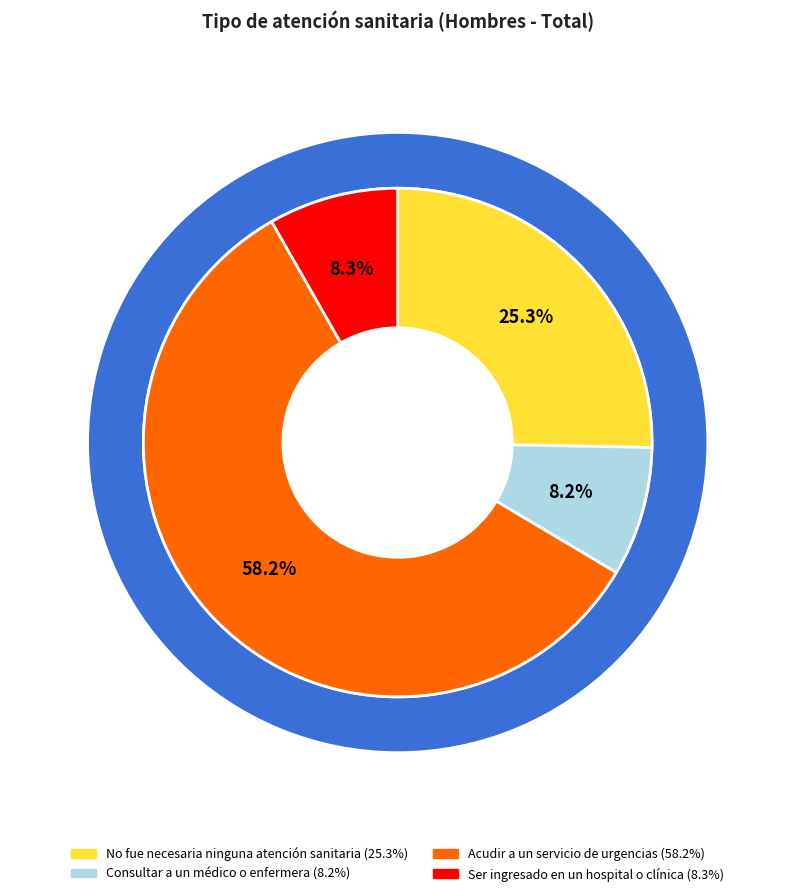

To the nearest percent, what portion does No fue necesaria ninguna atención sanitaria represent?

25%